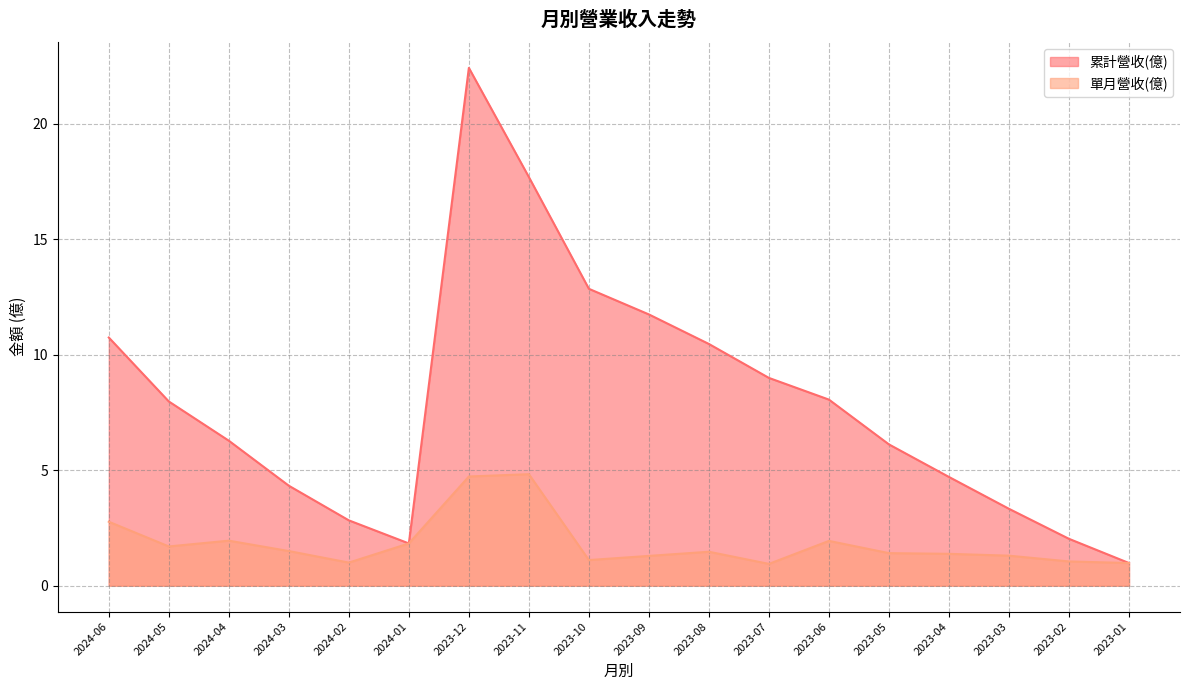

What is the spread (max minus min) of values at 2023-10?

11.8